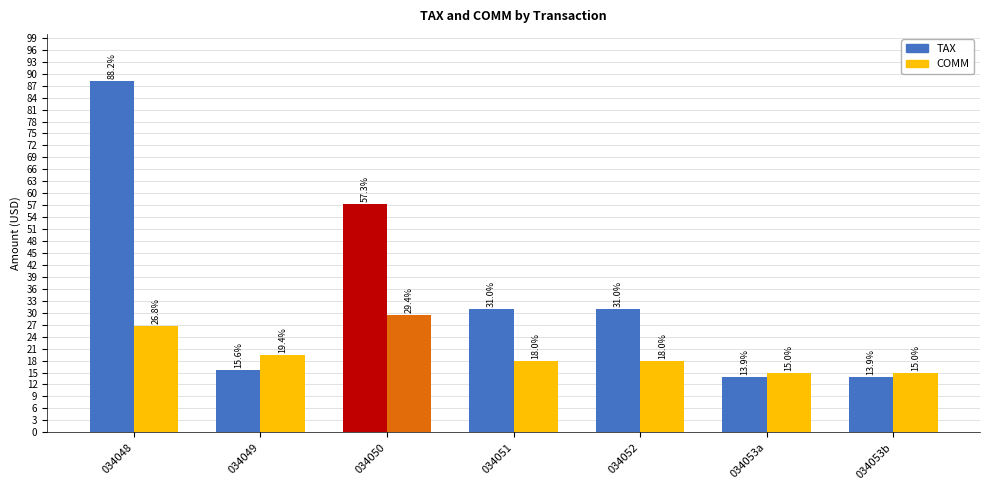

At which label is COMM closest to 22?

034049